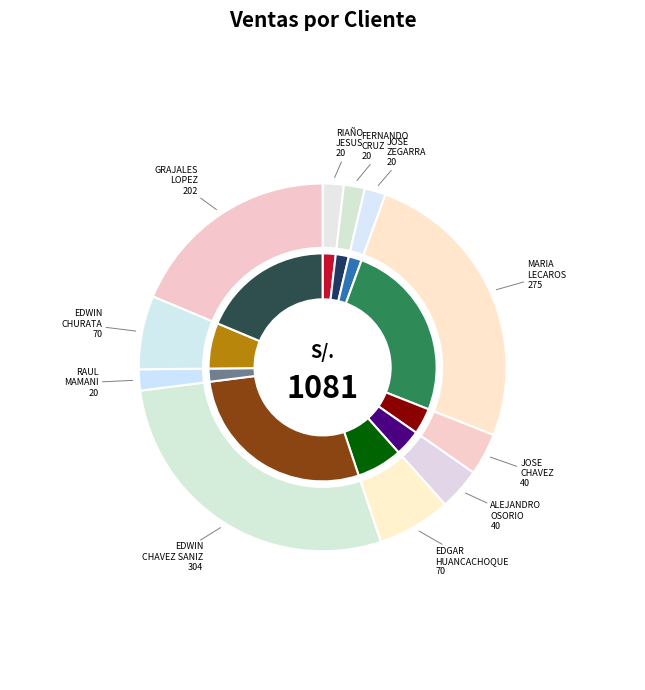

To the nearest percent, what portion does ALEJANDRO MESIAS OSORIO represent?

4%